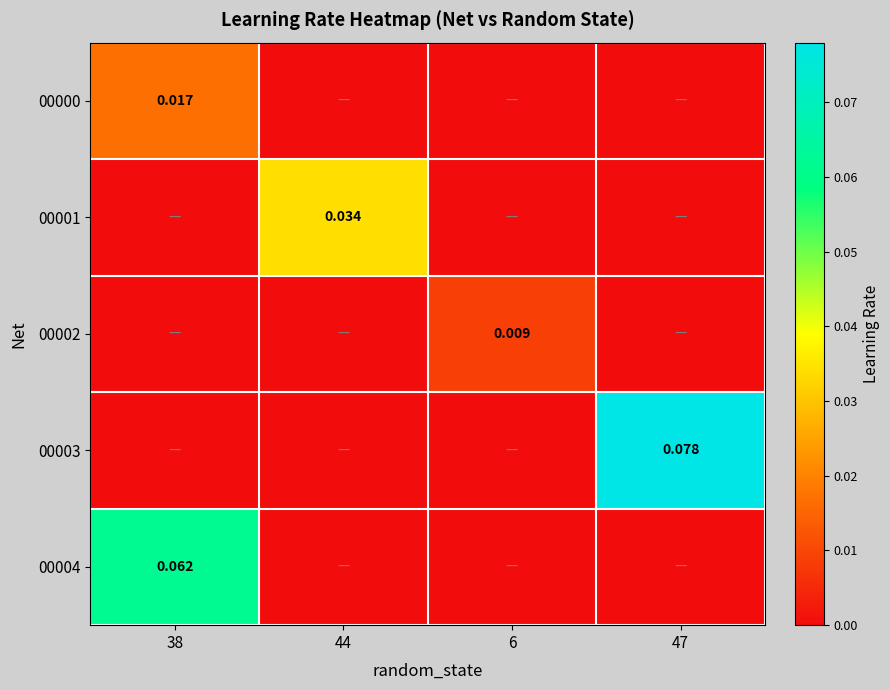

At which category is the sum across all series the highest?

38